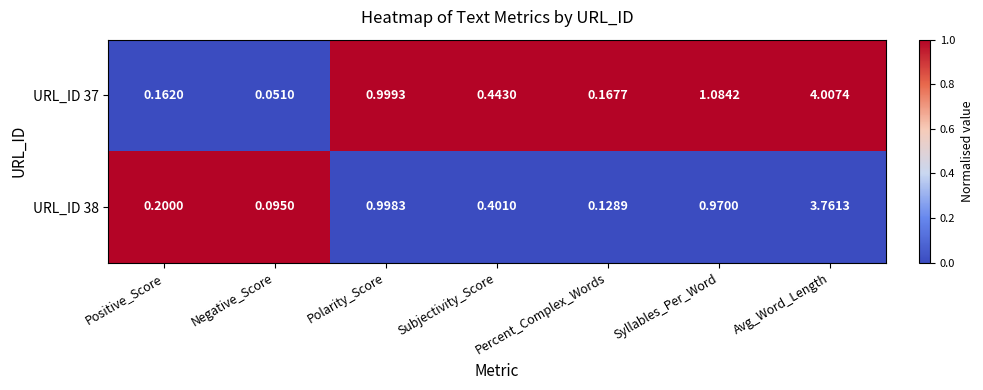

At which category does the chart reach its minimum across all series?

Negative_Score